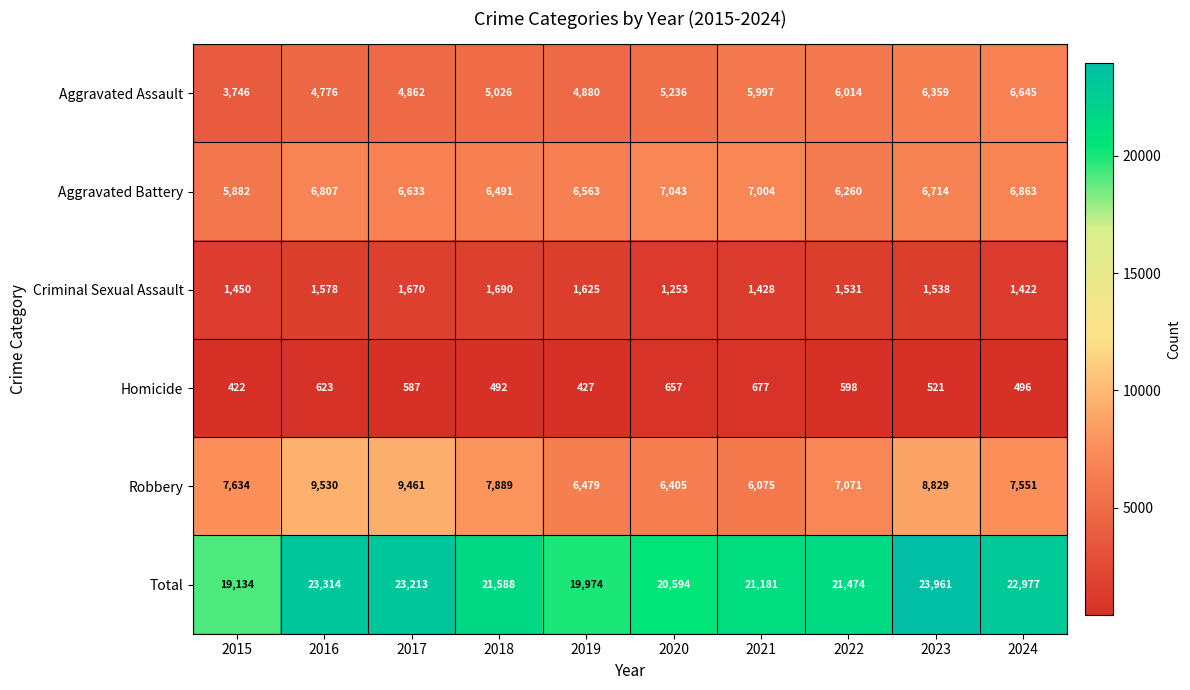

The value of Aggravated Assault at 2018 is 2992. True or false?

False